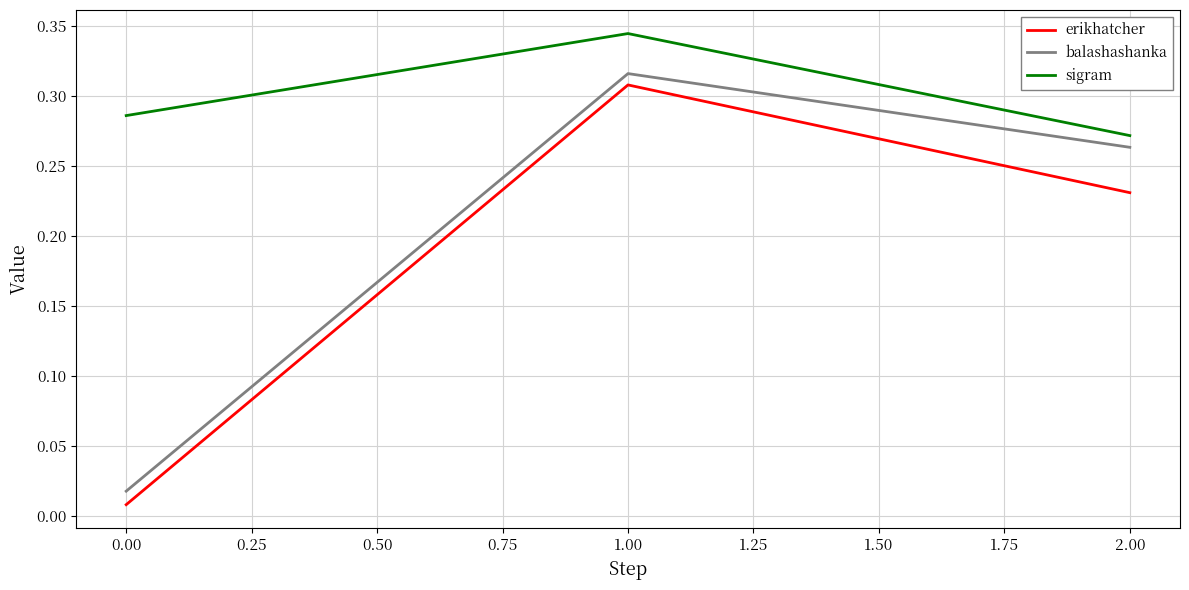

Does the chart have visible grid lines?

Yes